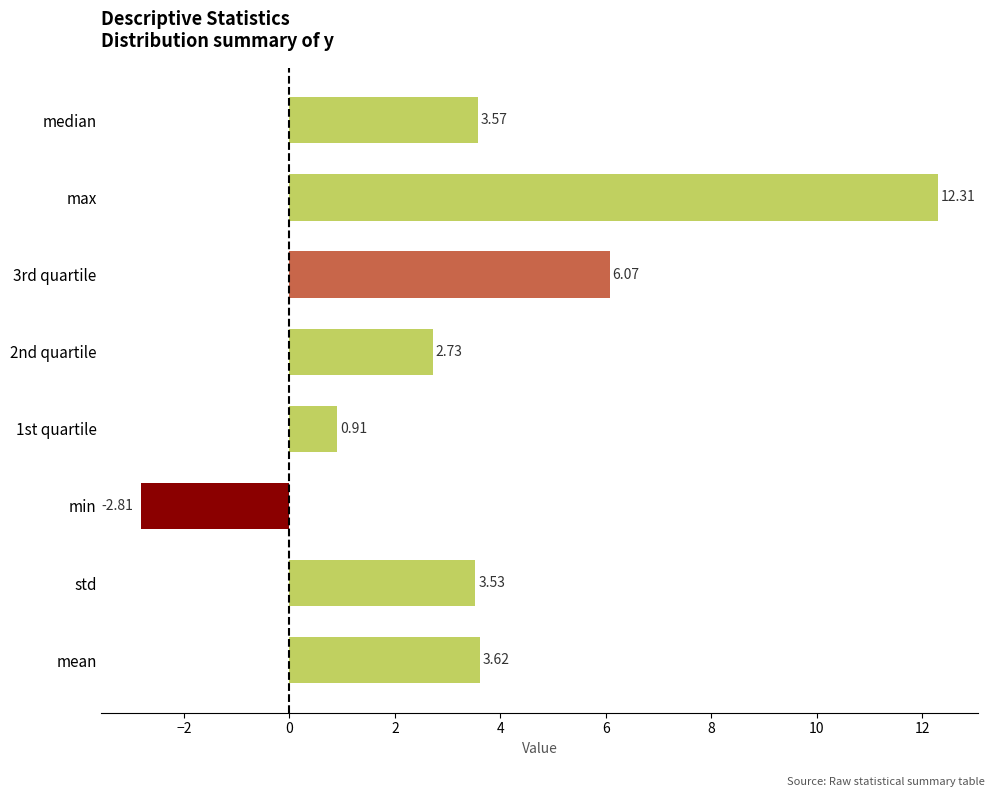

What is the sum of all values?

29.9